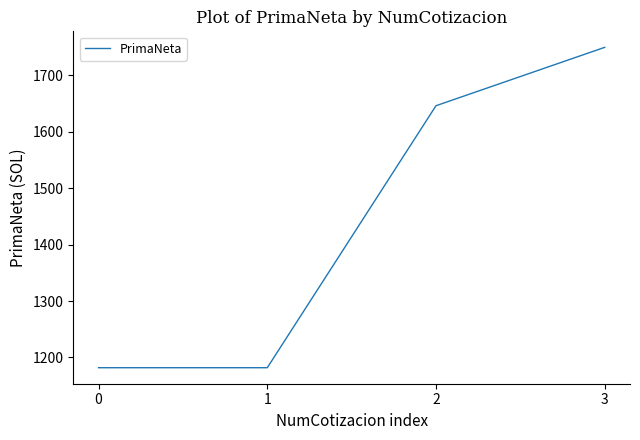

What value does the data have at 1?

1181.7